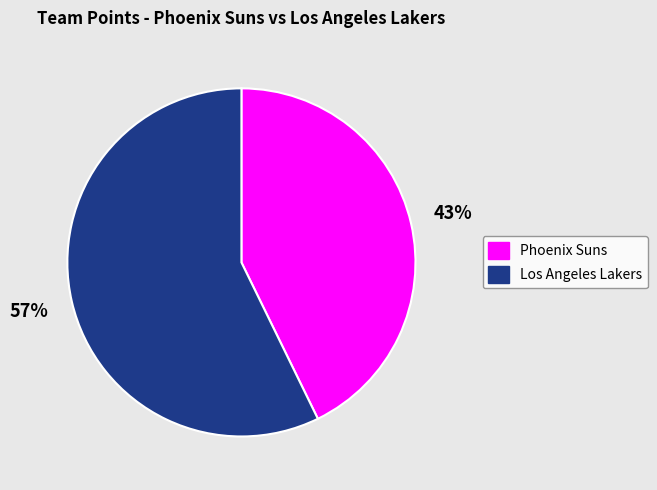

Which has a higher value, Los Angeles Lakers or Phoenix Suns?

Los Angeles Lakers